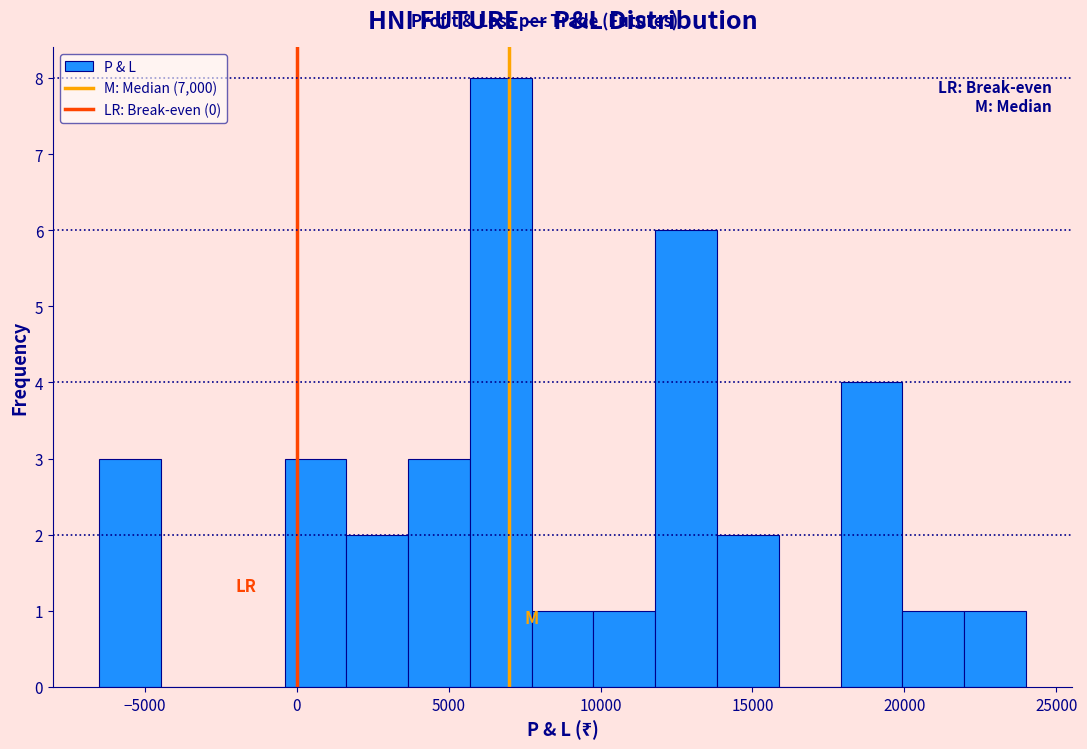

Over which range of the x-axis is the bar tallest?

5500 to 7500